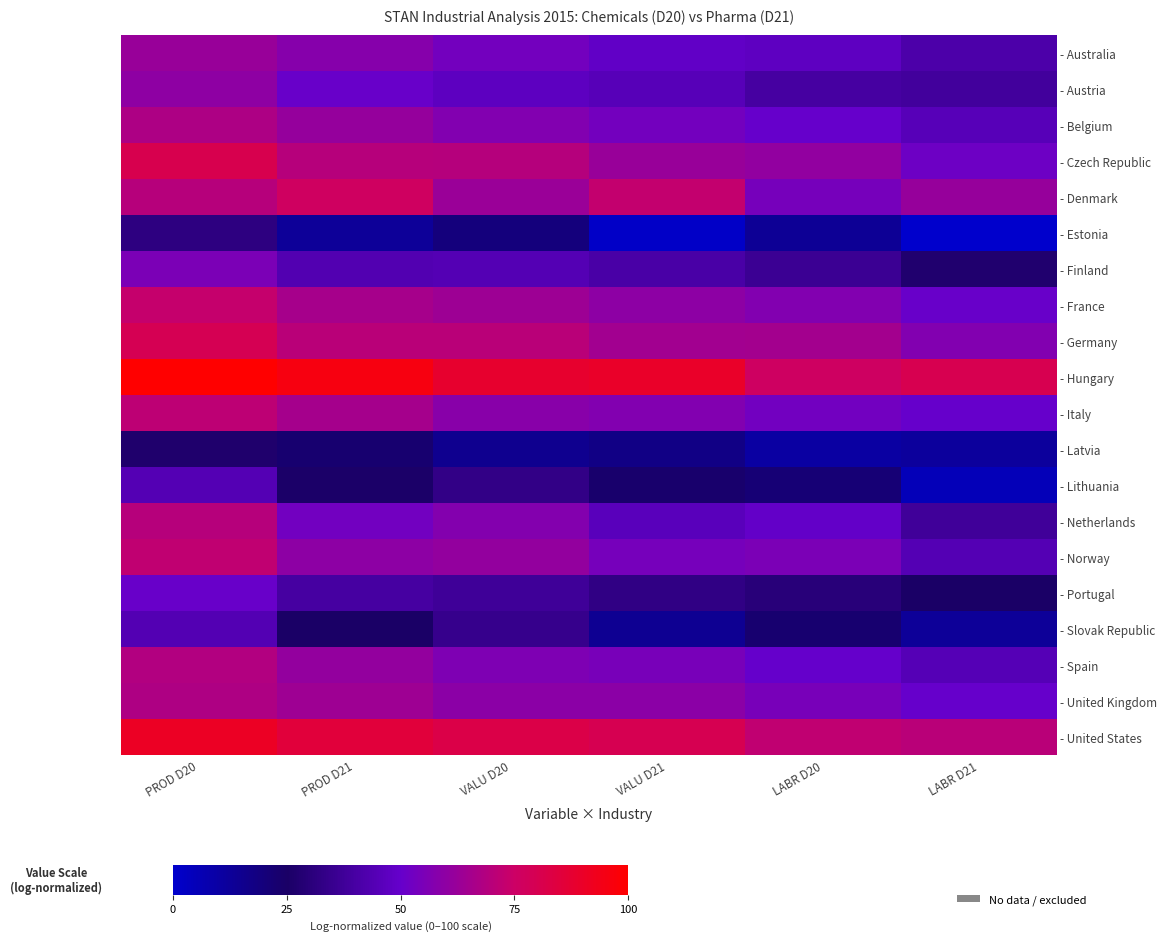

What is the maximum value shown in the chart?

100.0